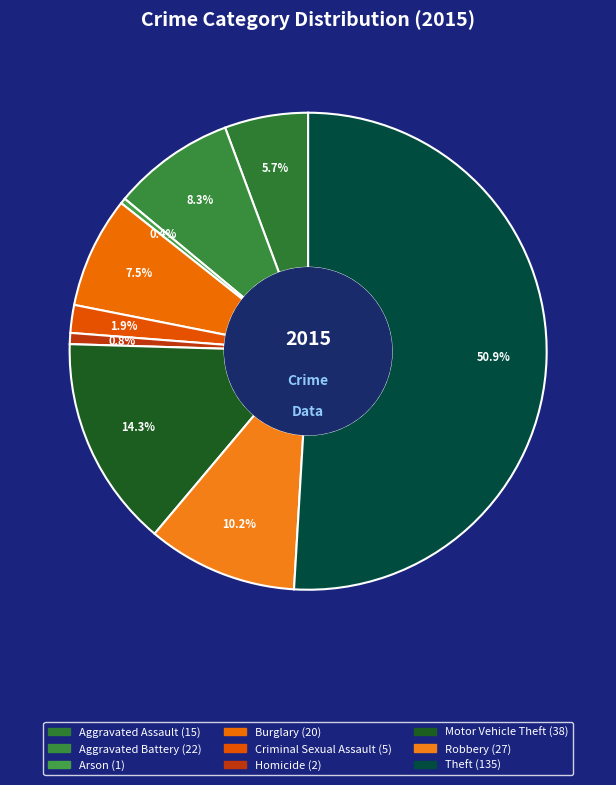

Combined, what portion of the pie is Burglary and Arson?

7.9%